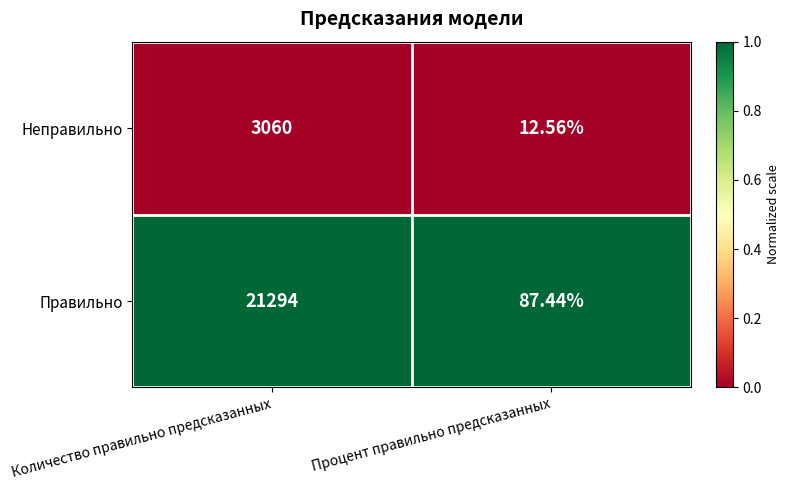

List the labels in order of Правильно value, smallest first.

Процент правильно предсказанных, Количество правильно предсказанных